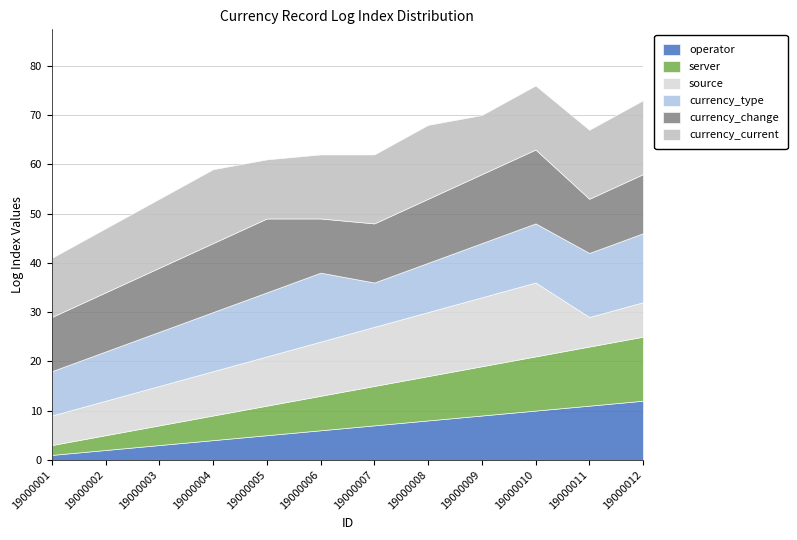

Where is the first local minimum for currency_current?

19000005